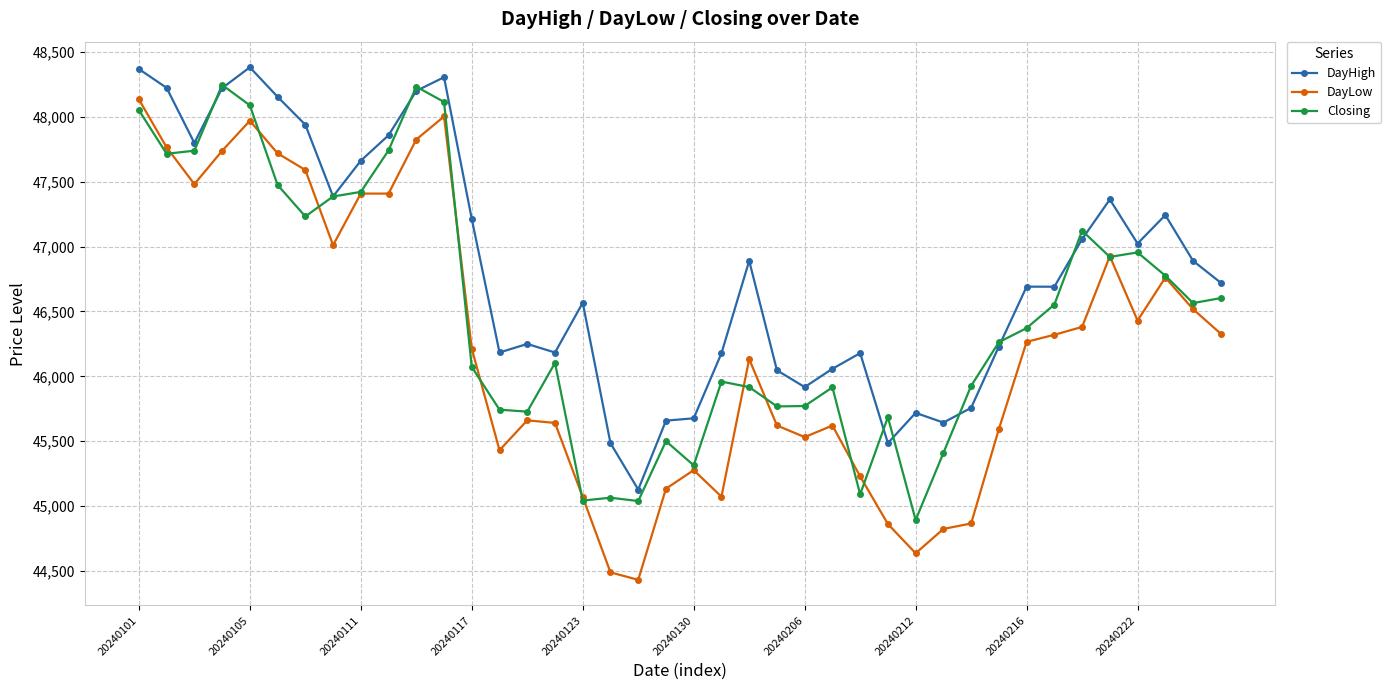

True or false: Closing has more than 0 points higher than both neighbors.

True